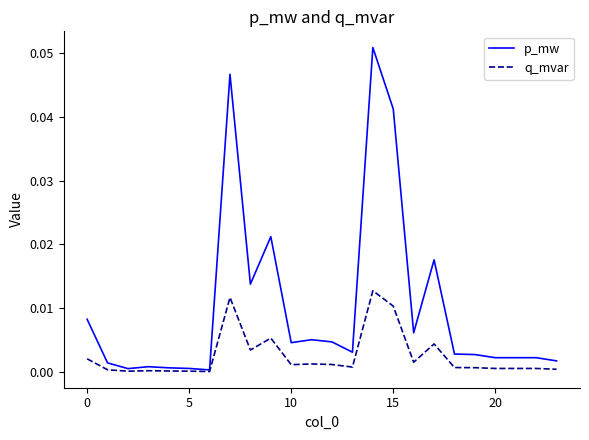

Which series has the largest total across all categories?

p_mw